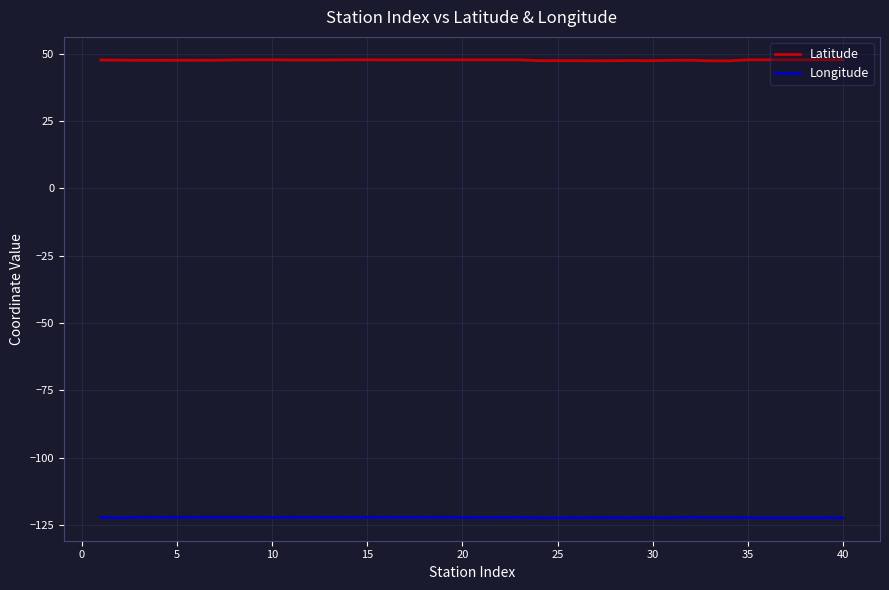

Rank the series by their maximum value, from highest to lowest.

Latitude, Longitude